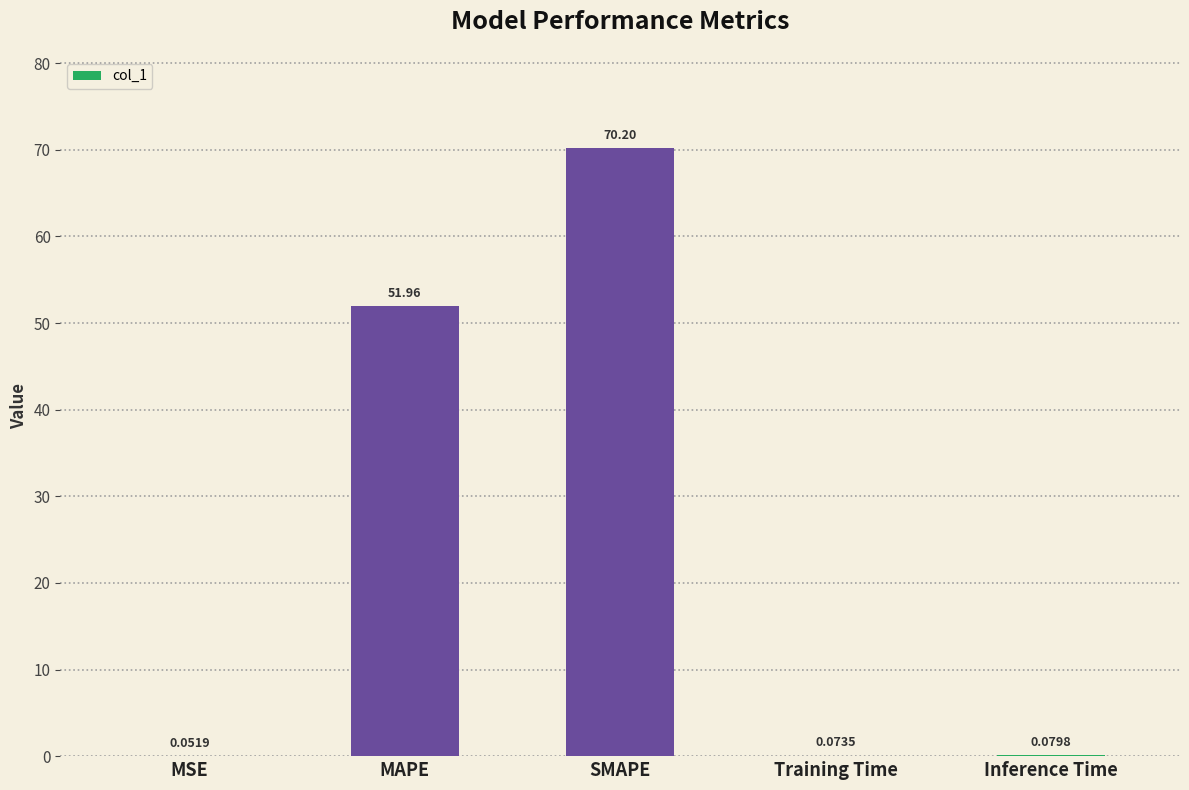

What is the sum of the values at MSE and SMAPE?

70.3